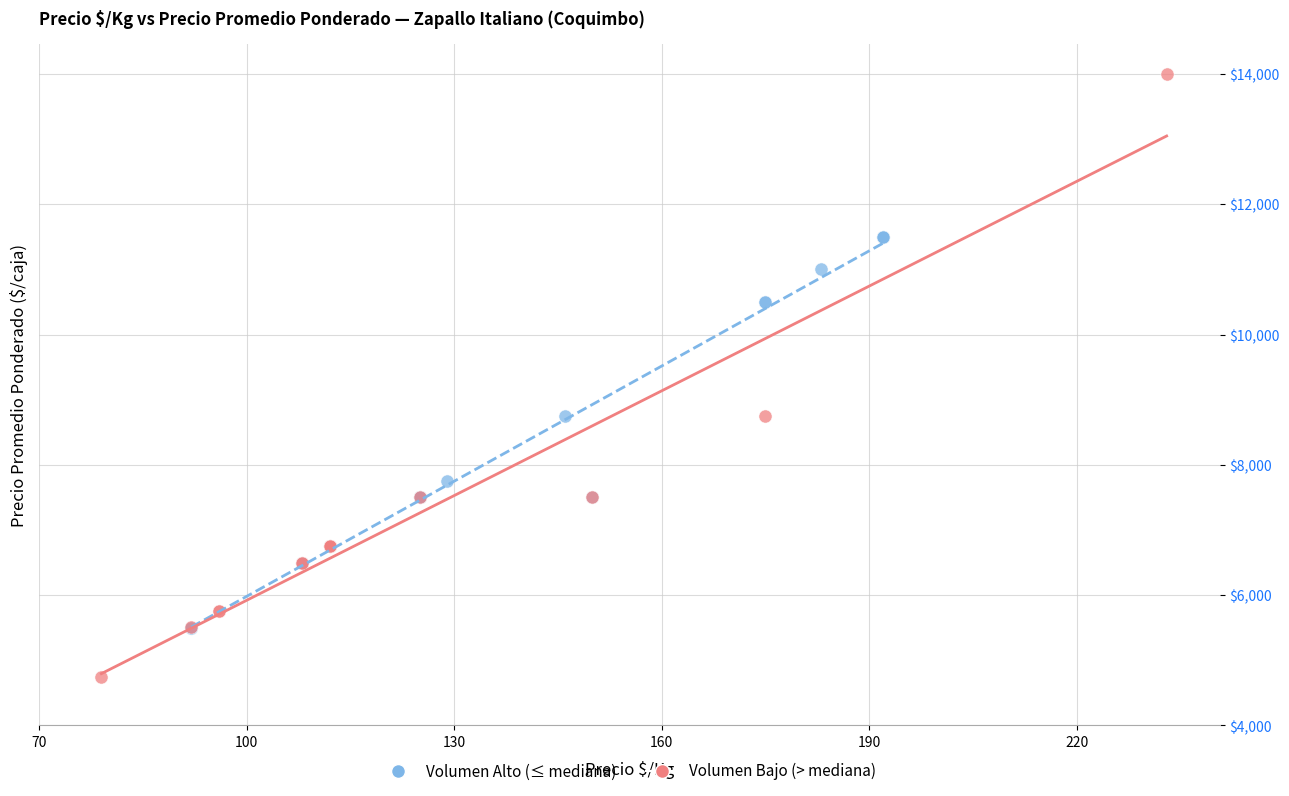

Which series contains the lowest Y value?

Volumen Bajo (> mediana)